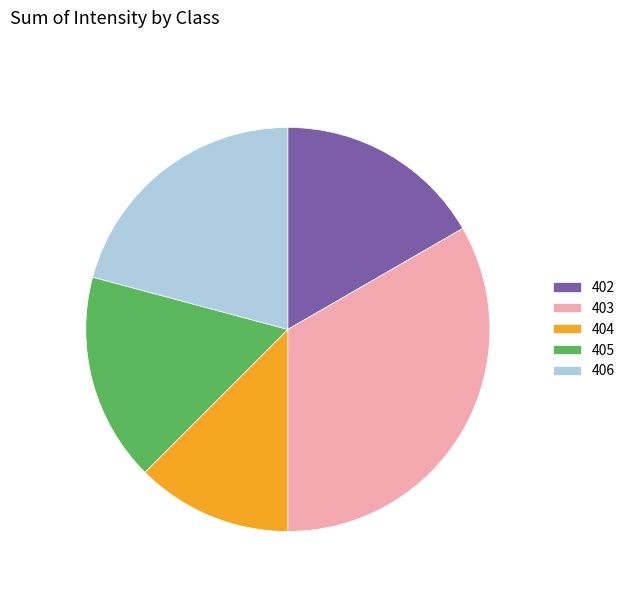

Is the sum of 402 and 406 greater than half?

No